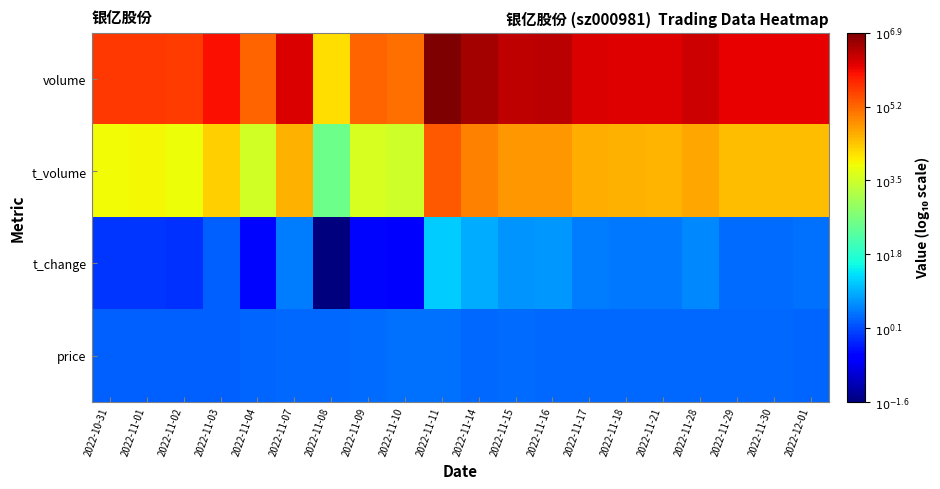

Which category has the highest value across all series?

2022-11-11